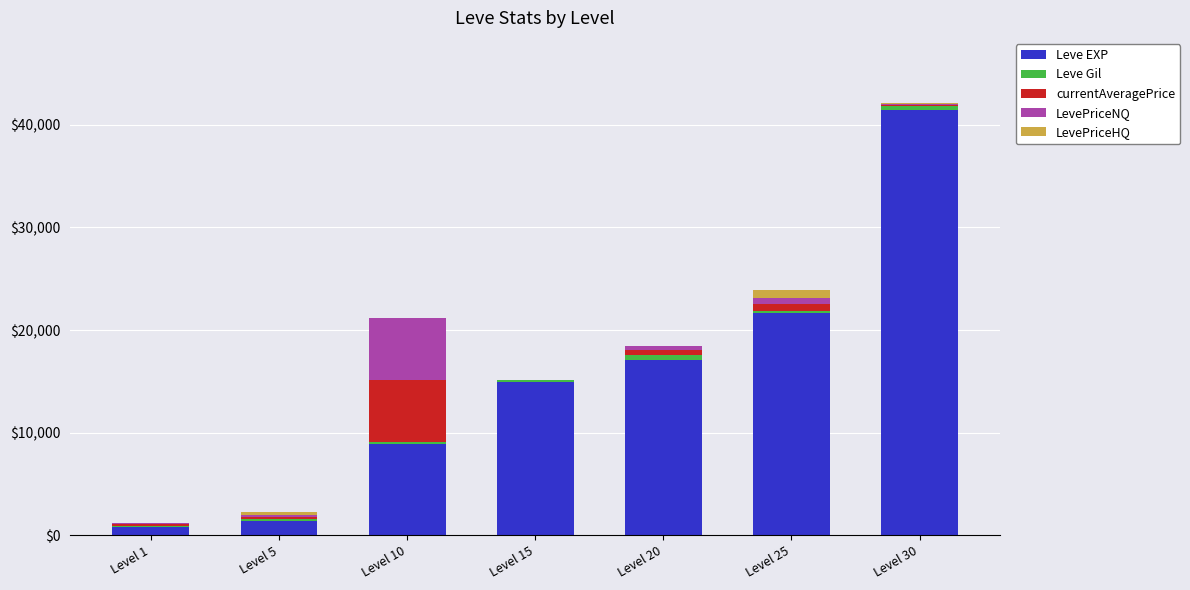

At which category is the sum across all series the highest?

Level 30